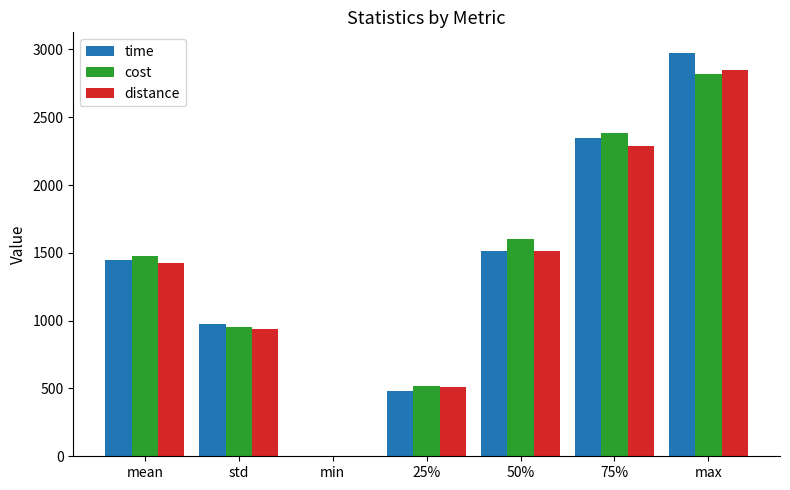

Does the chart contain stacked bars?

No